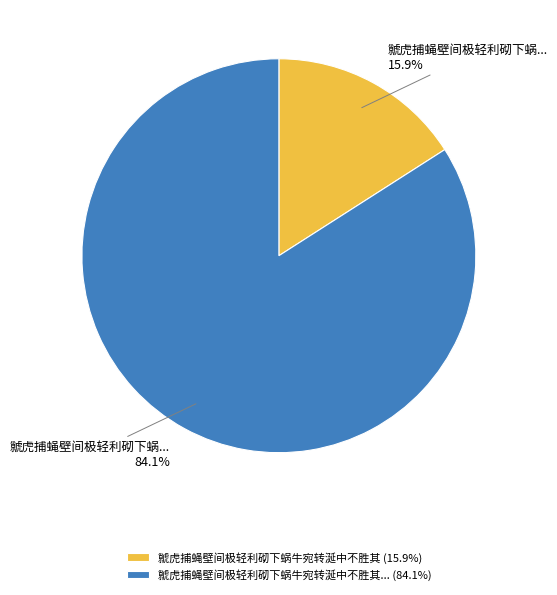

Which has a higher value, 虩虎捕蝇壁间极轻利砌下蜗牛宛转涎中不胜其 (15.9%) or 虩虎捕蝇壁间极轻利砌下蜗牛宛转涎中不胜其... (84.1%)?

虩虎捕蝇壁间极轻利砌下蜗牛宛转涎中不胜其... (84.1%)